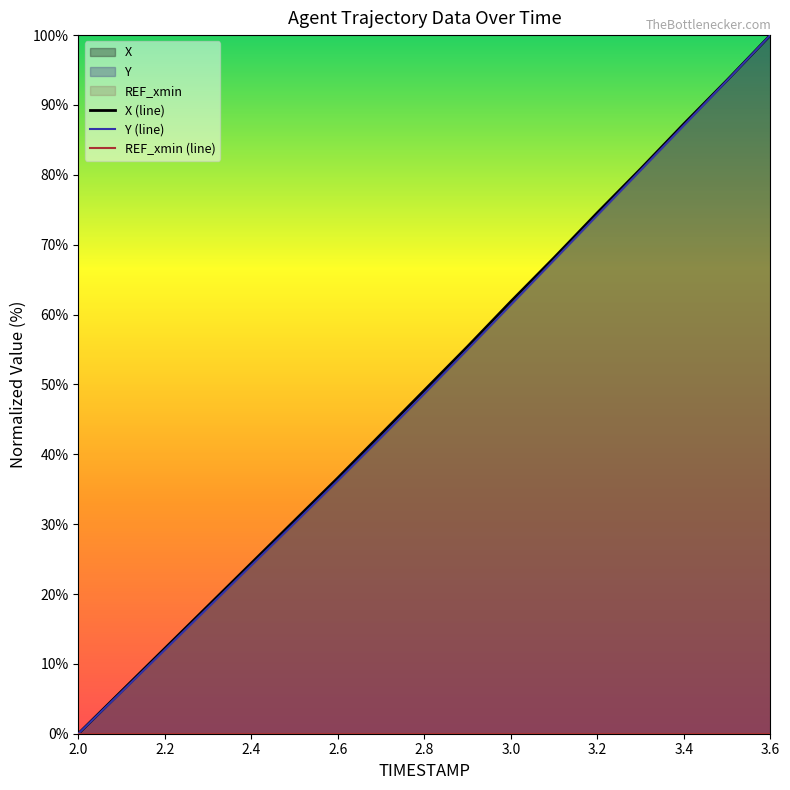

At which label does Y (line) first exceed 48?

2.8